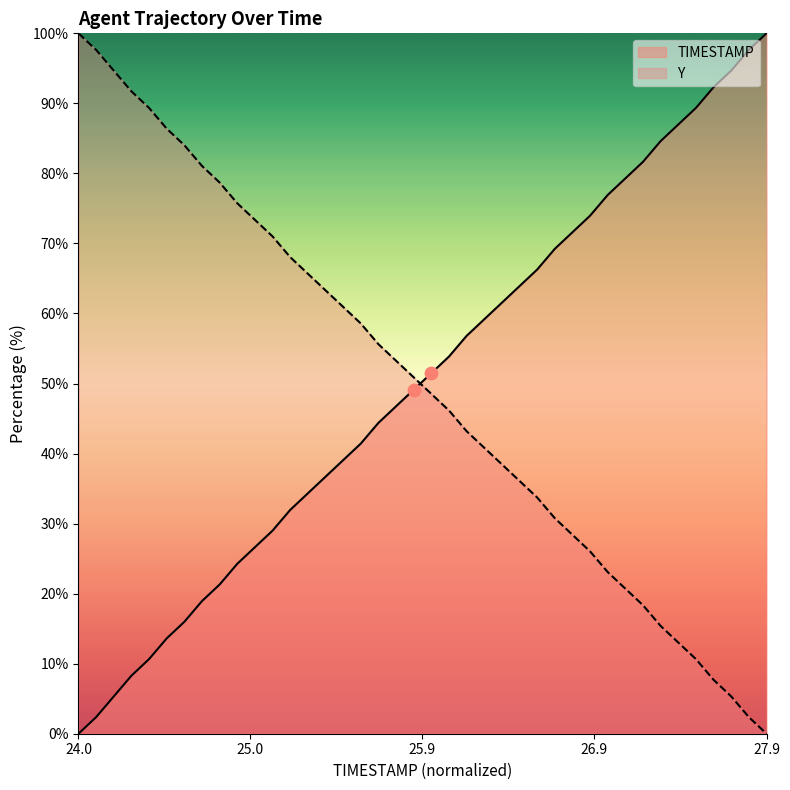

Which series contains the lowest Y value?

TIMESTAMP